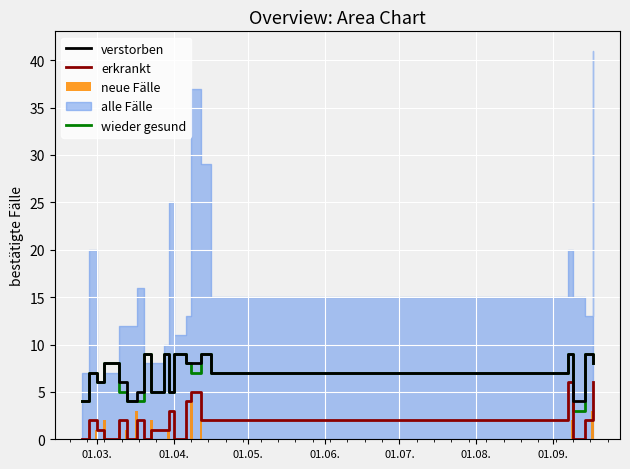

What is the highest value of the wieder gesund series?

9